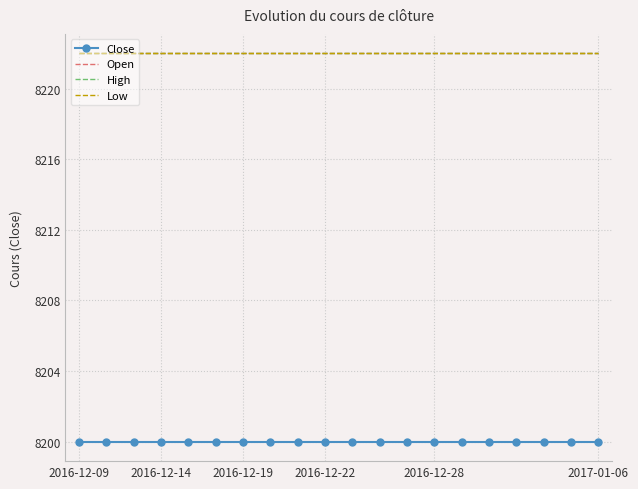

What is the lowest value of the High series?

8222